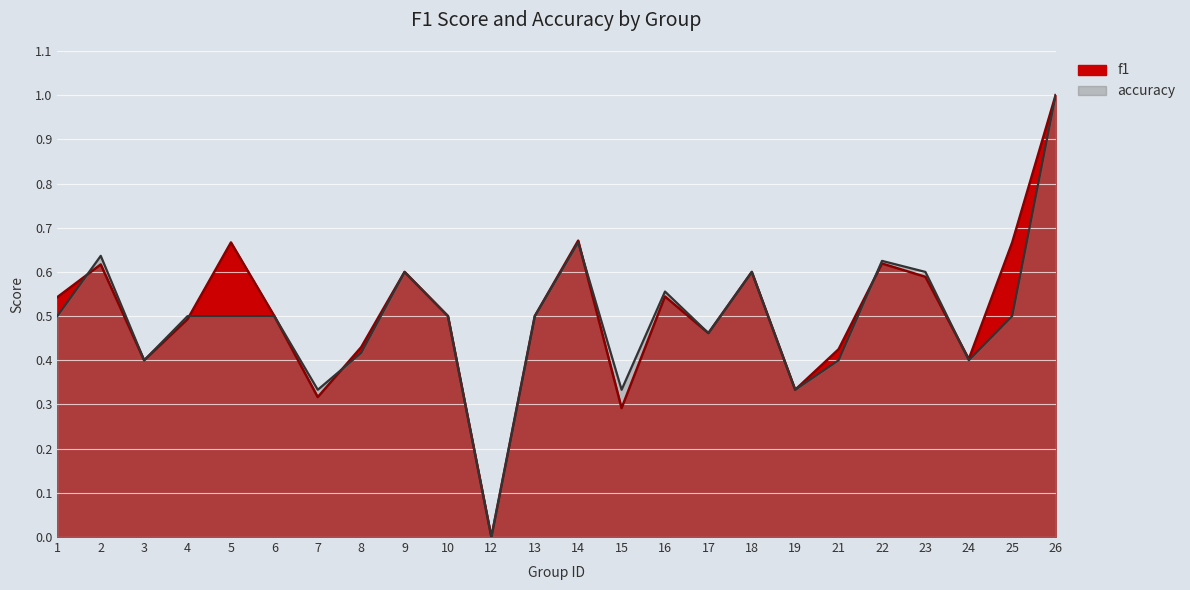

At how many categories does at least one series exceed 0?

23